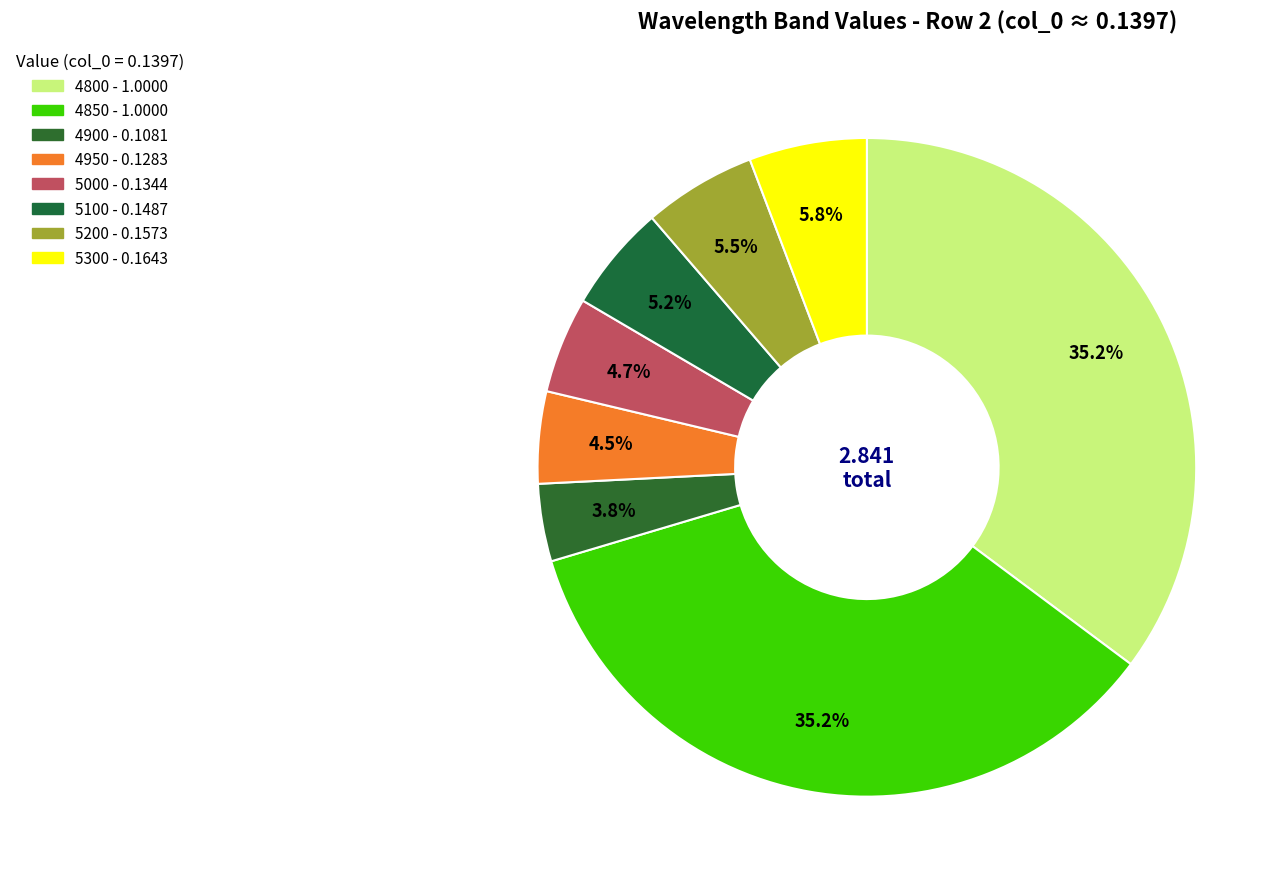

Count the number of slices in the pie.

8